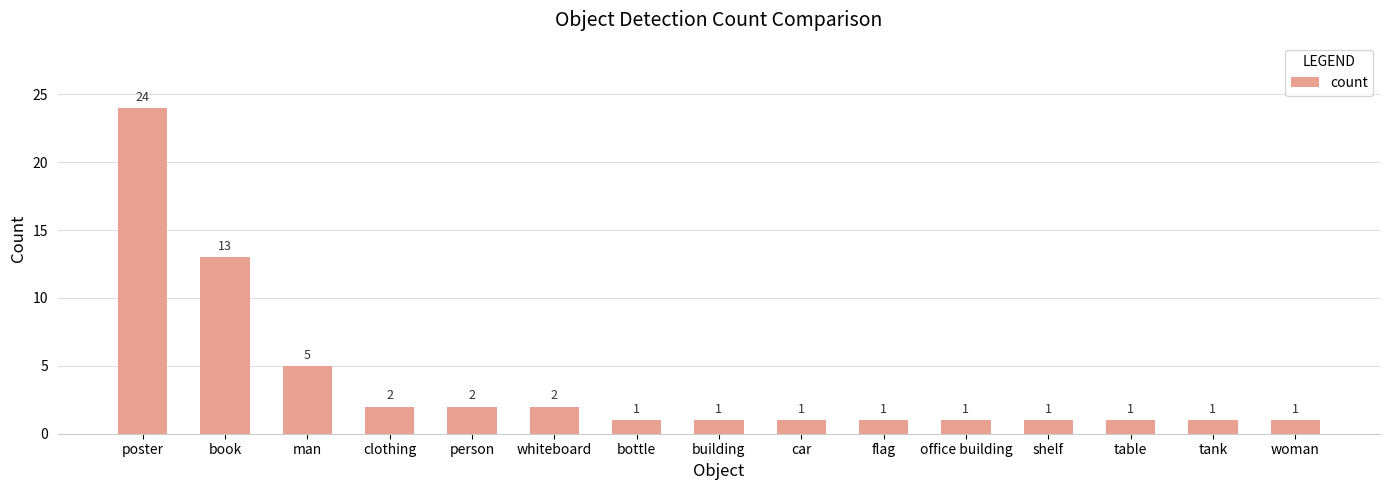

What is the label of the 11th bar from the right?

person